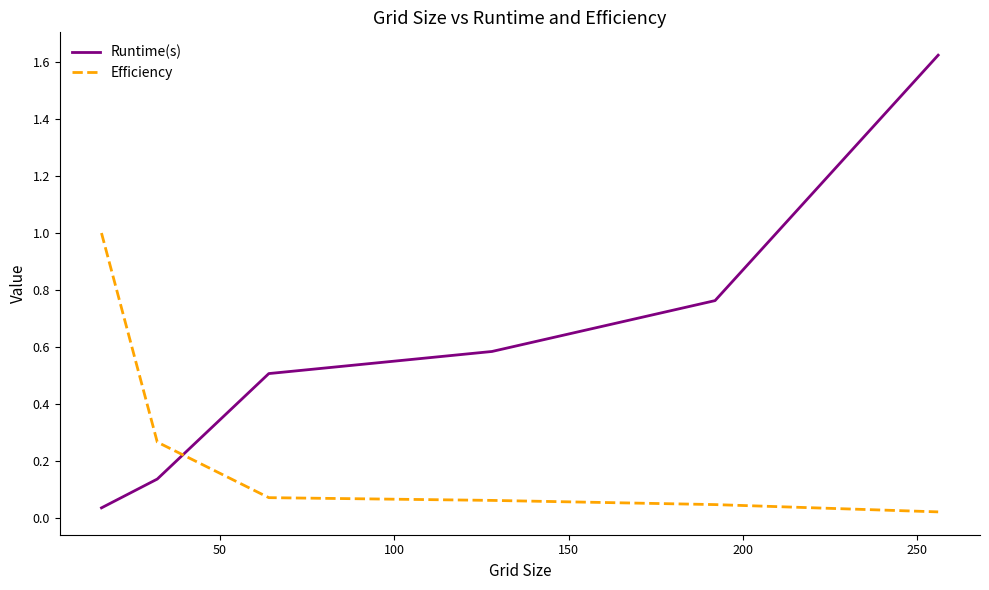

Which series has the largest total across all categories?

Runtime(s)